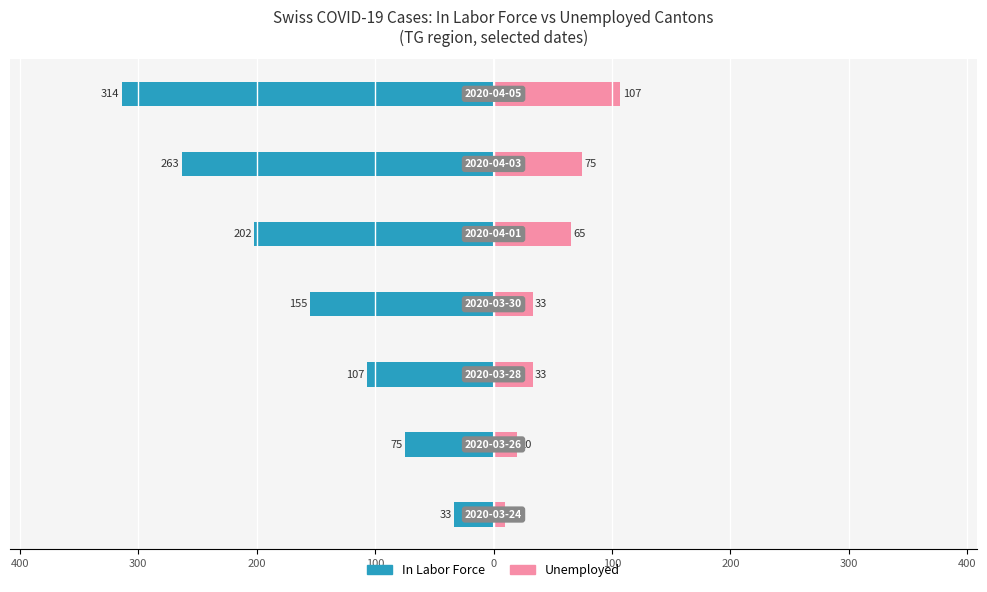

What is the difference between the second highest and second lowest values in the In Labor Force series?

188